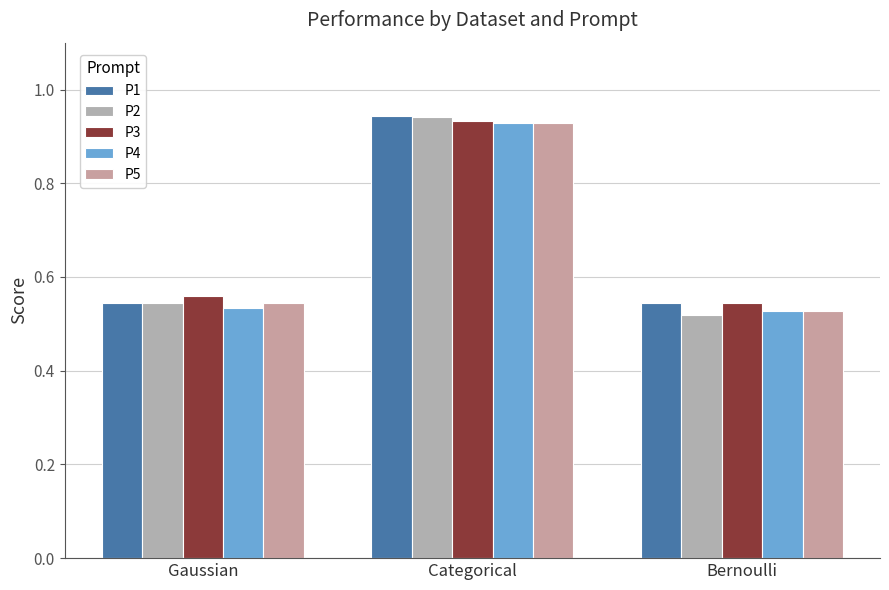

Are the bars grouped side by side (vs. stacked)?

Yes